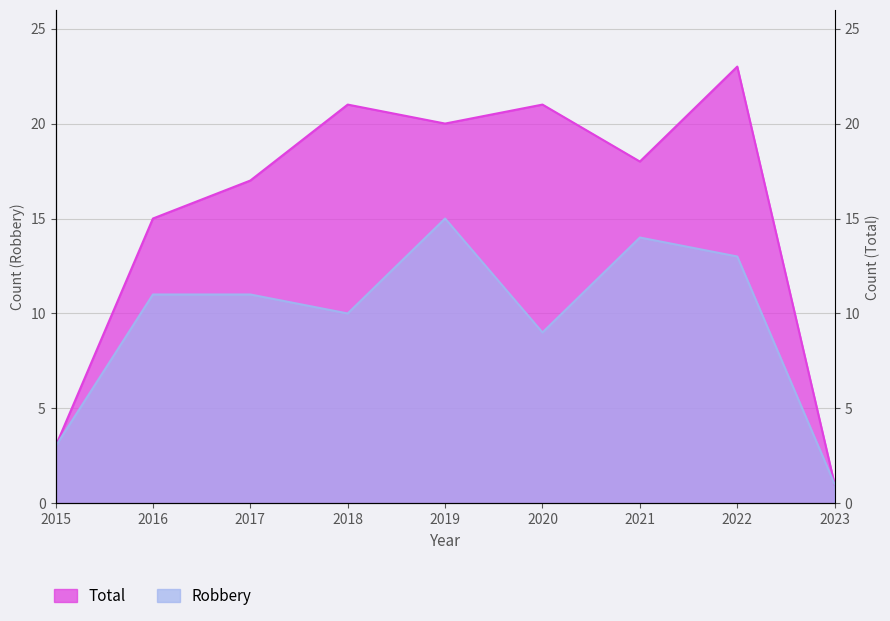

Where is the first local maximum for Total?

2018